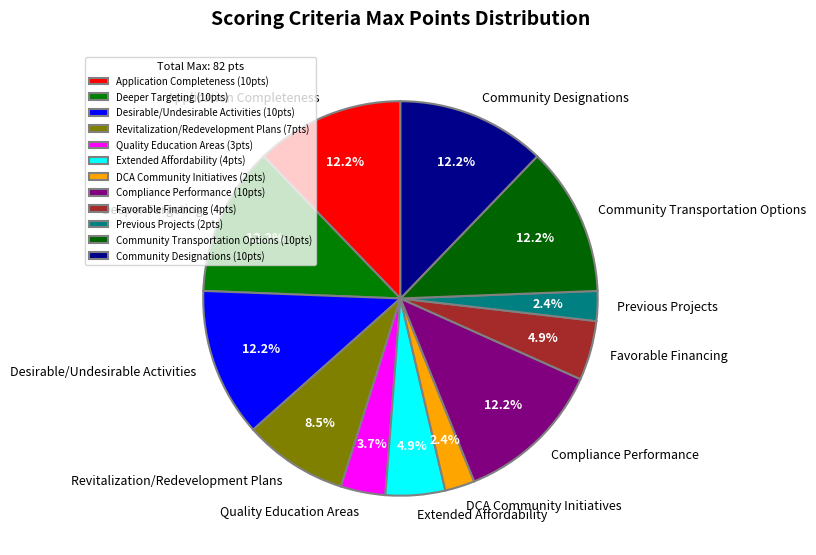

How many segments does this pie chart have?

12